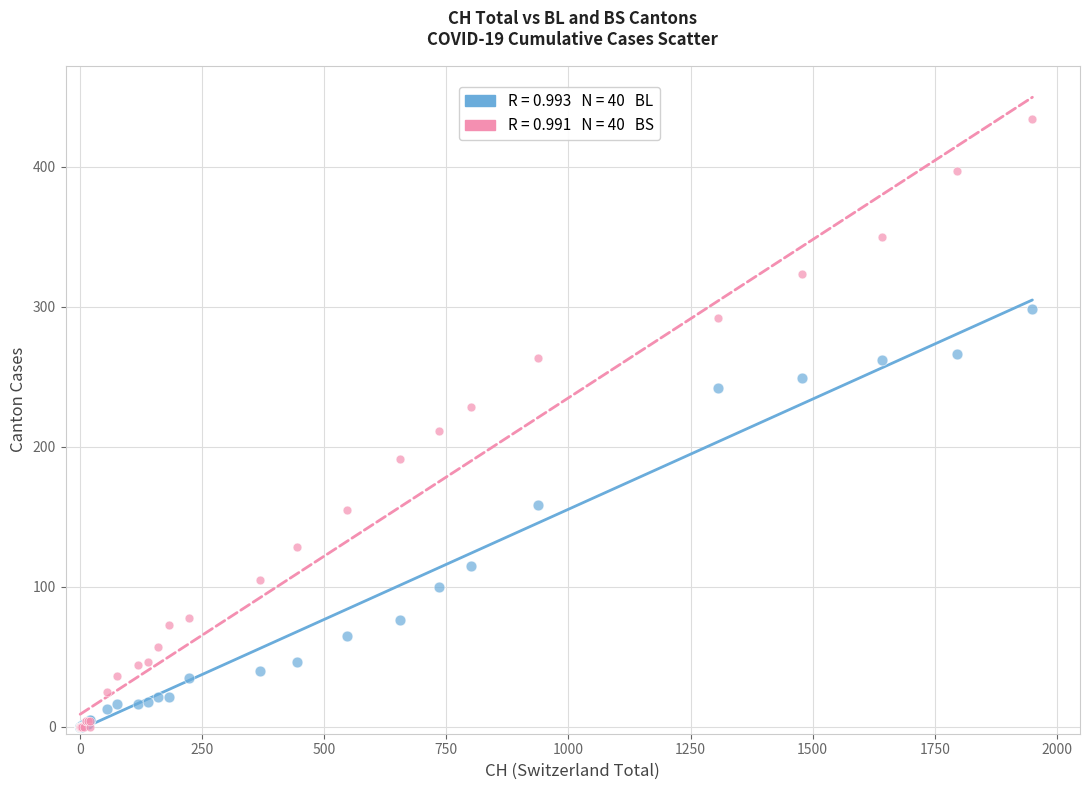

Across all series, what Y value is closest to 217?

211